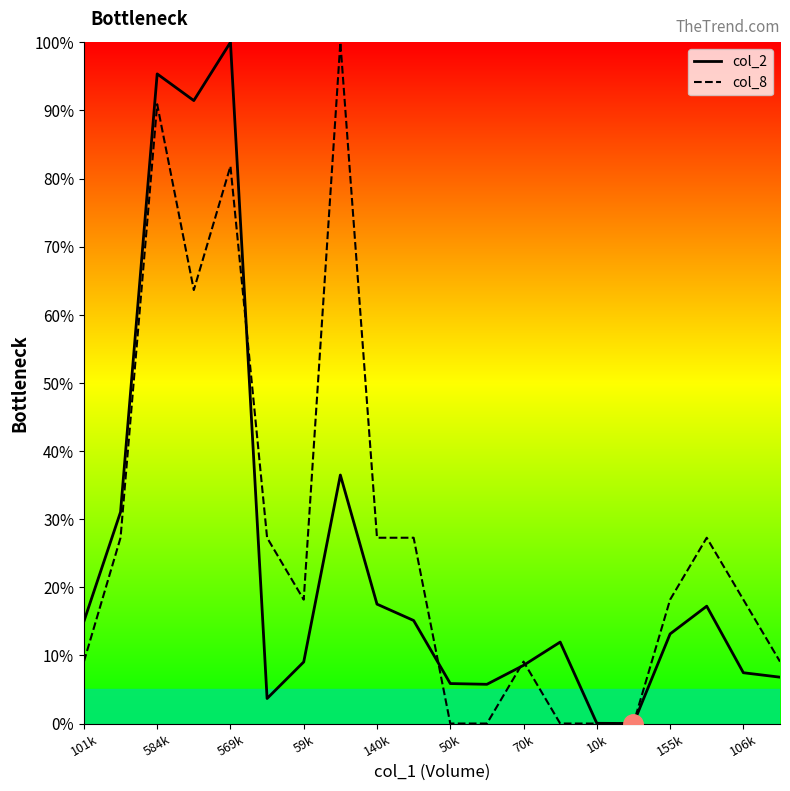

What is the greatest value displayed?

100.0